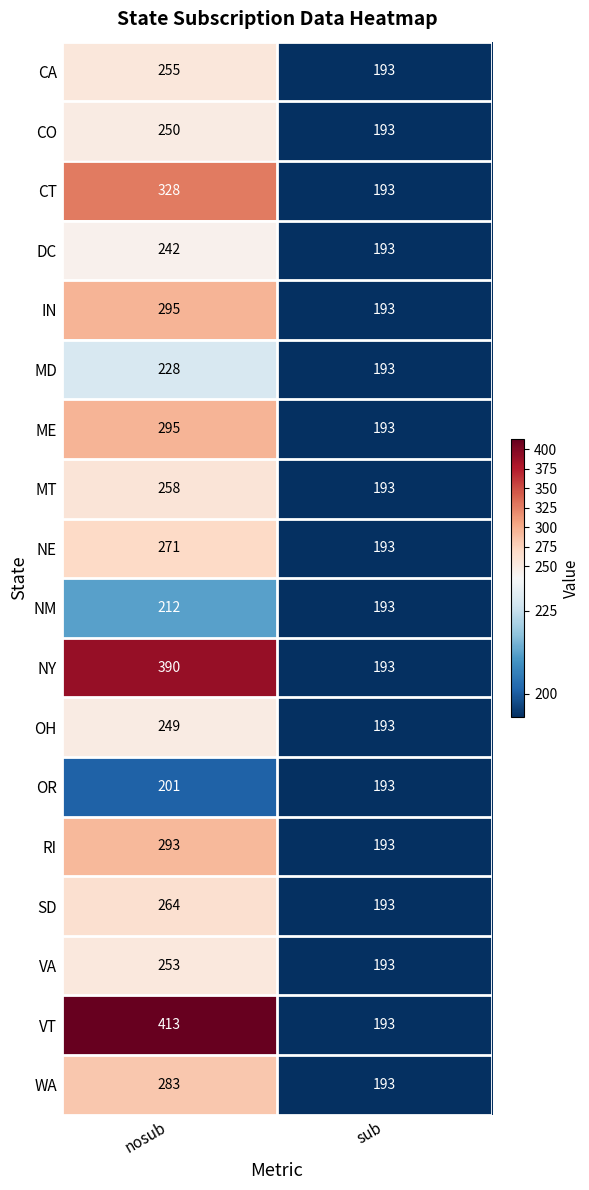

What is the approximate value of DC at sub?

193